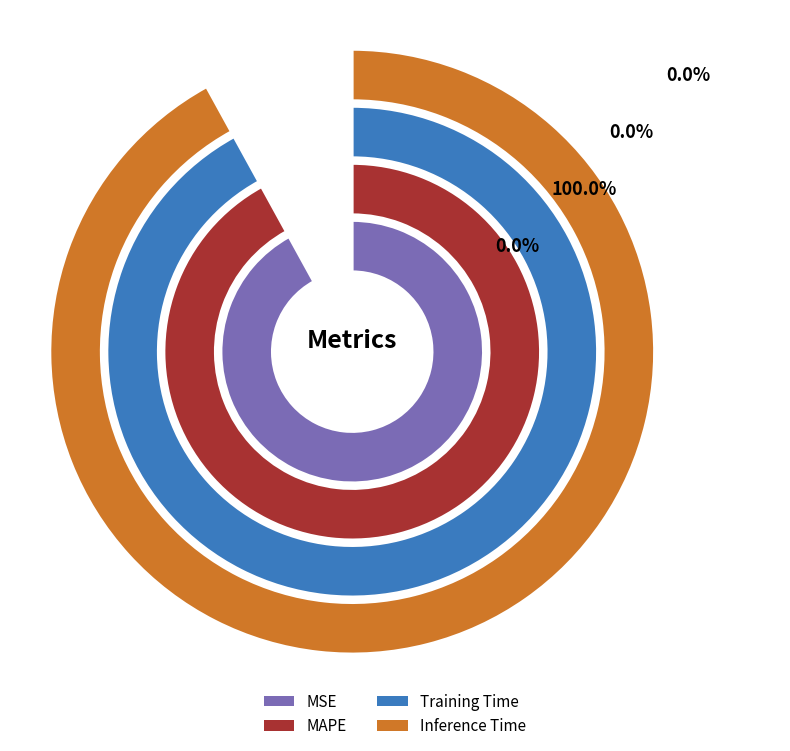

True or false: MAPE accounts for 89% of the total.

False